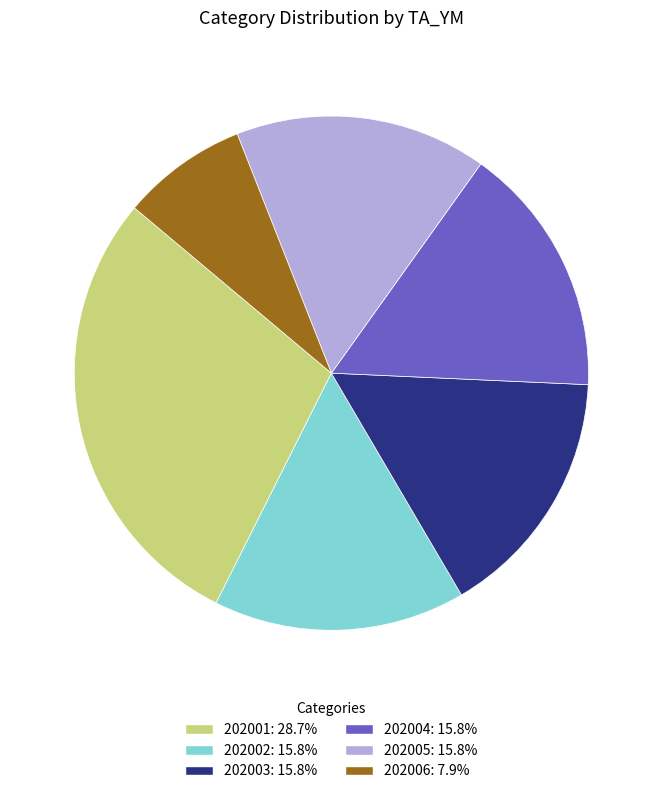

Is the sum of 202002: 15.8% and 202004: 15.8% greater than half?

No